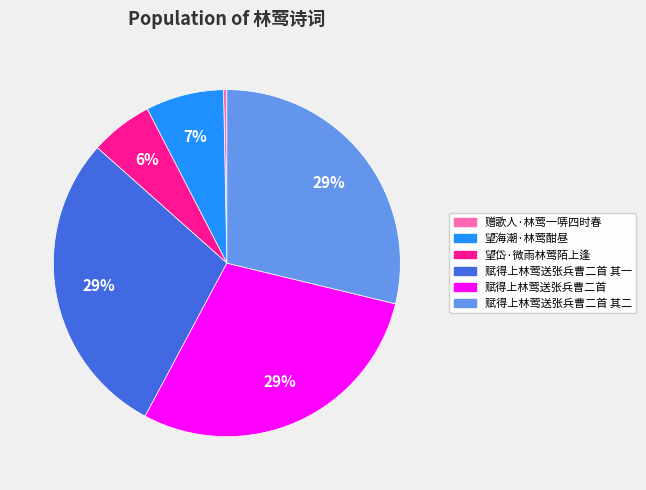

Does 赋得上林莺送张兵曹二首 represent more than half of the total?

No